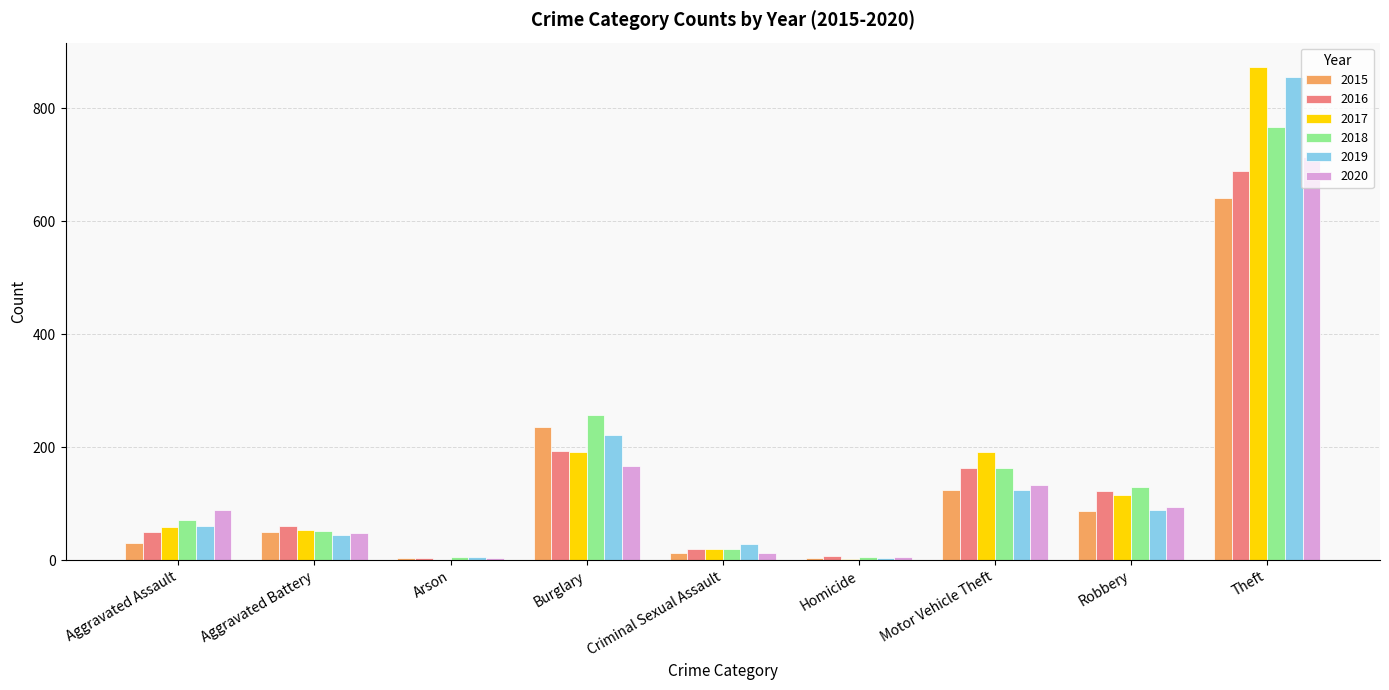

The value of 2018 at Burglary is 257. True or false?

True